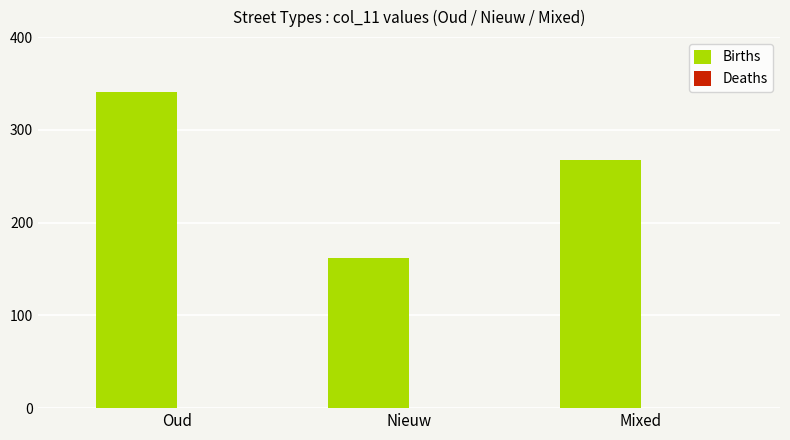

Reading right to left, extract all data points from this chart.

Mixed=267.8	Nieuw=161.7	Oud=341.2